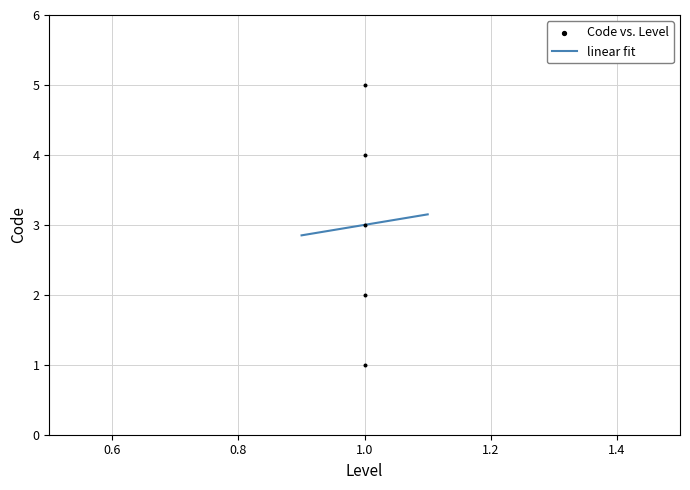

What is the change in value from 1 to 1?

+2